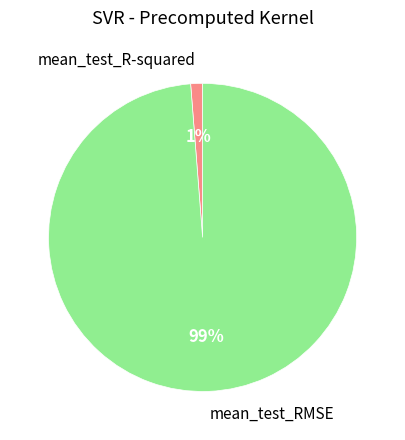

Which slice is the smallest?

mean_test_R-squared